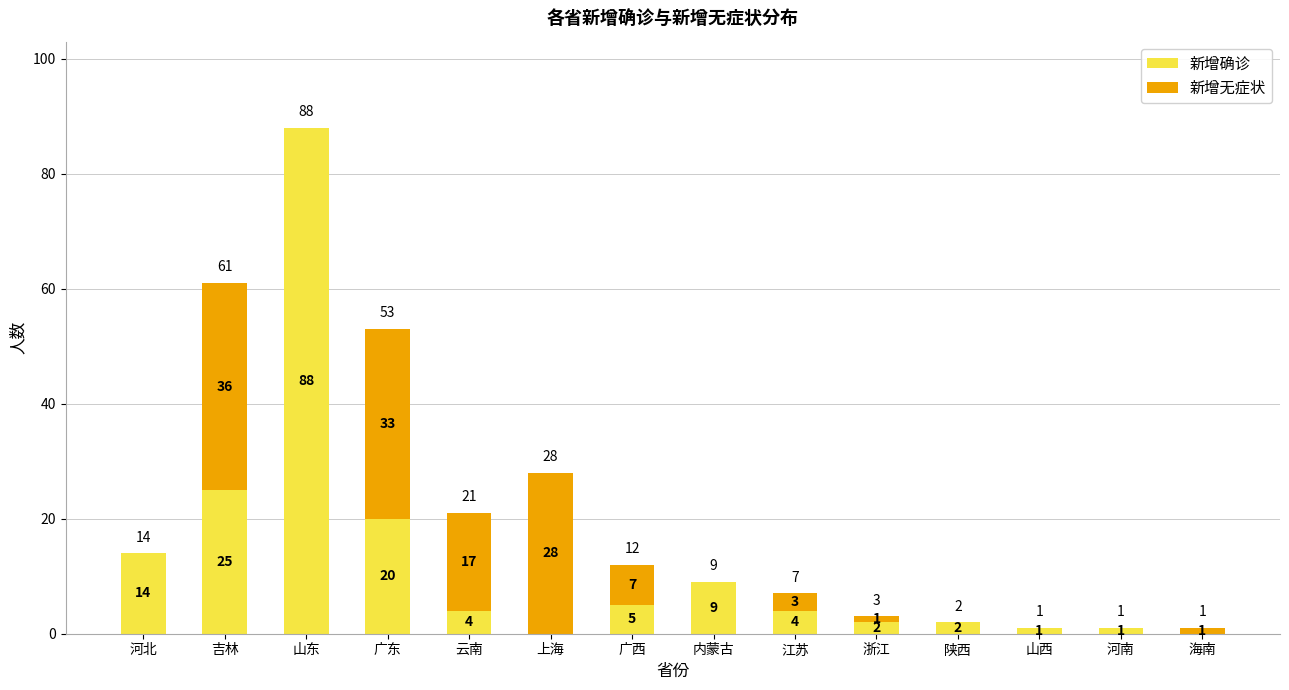

How many positive values does the 新增确诊 series have?

12